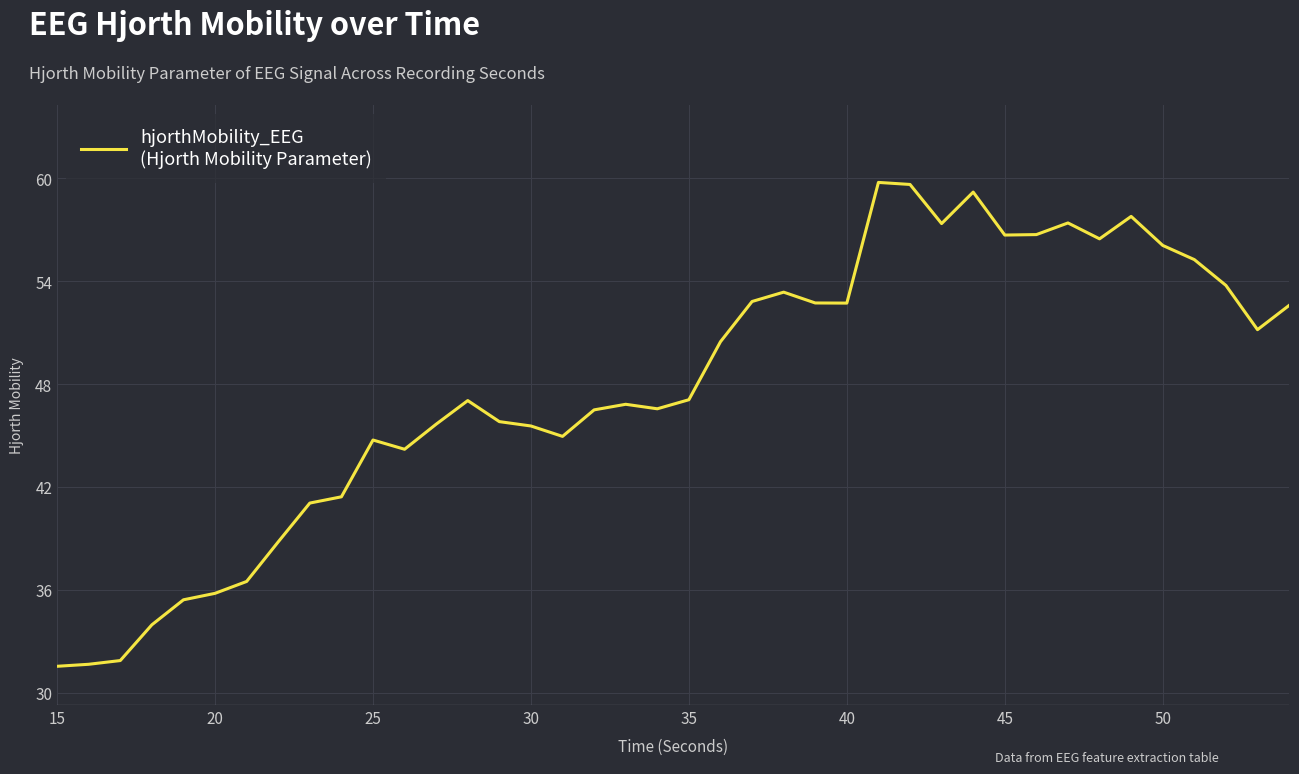

Does the chart display data point markers on the line(s)?

No